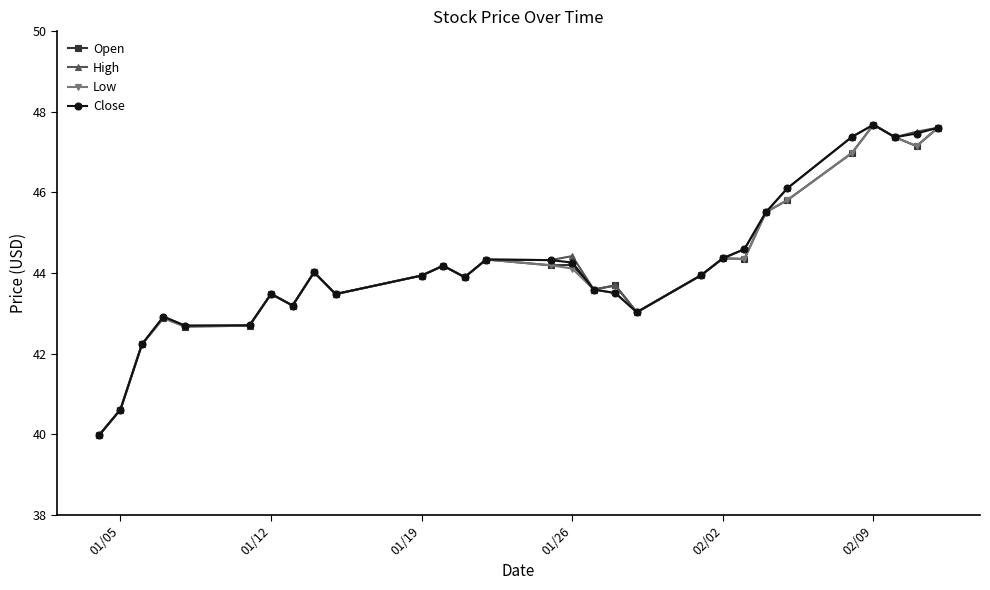

What is the value of the Low point at the 26th from the left?

47.7